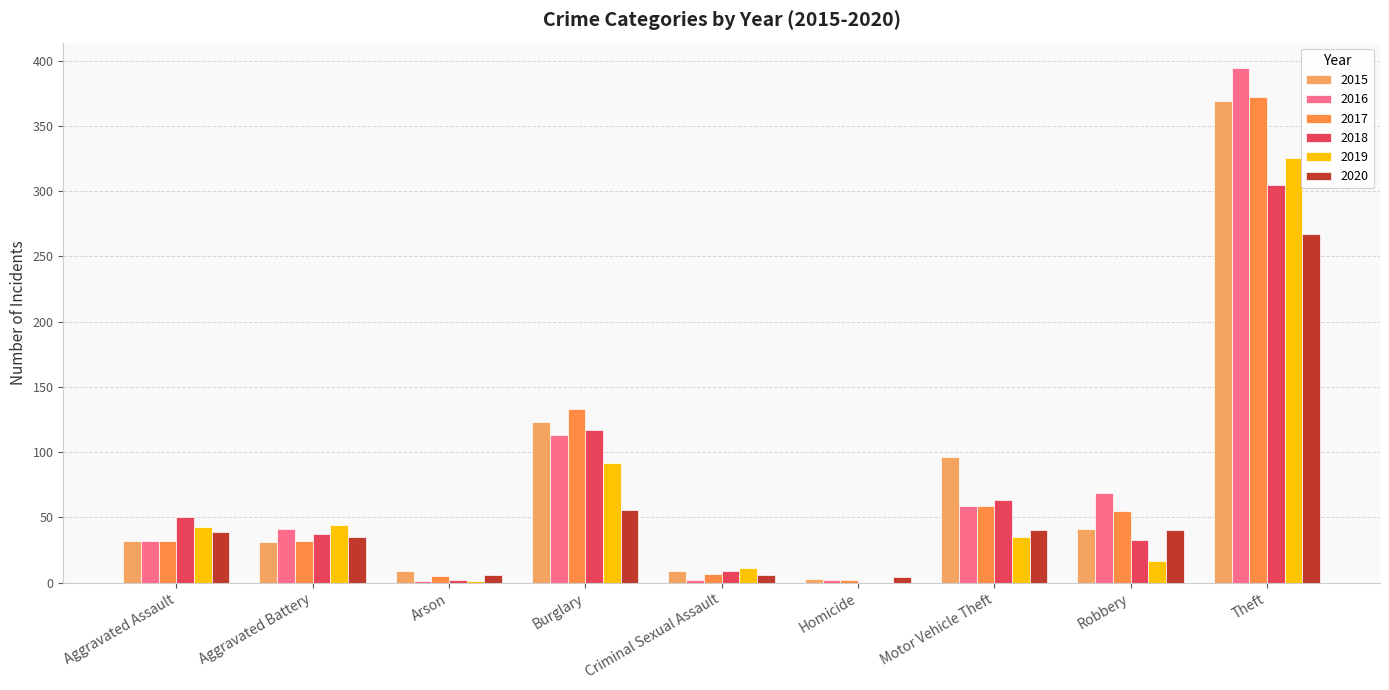

At Aggravated Assault, list the series in order from largest to smallest.

2018, 2019, 2020, 2015, 2016, 2017